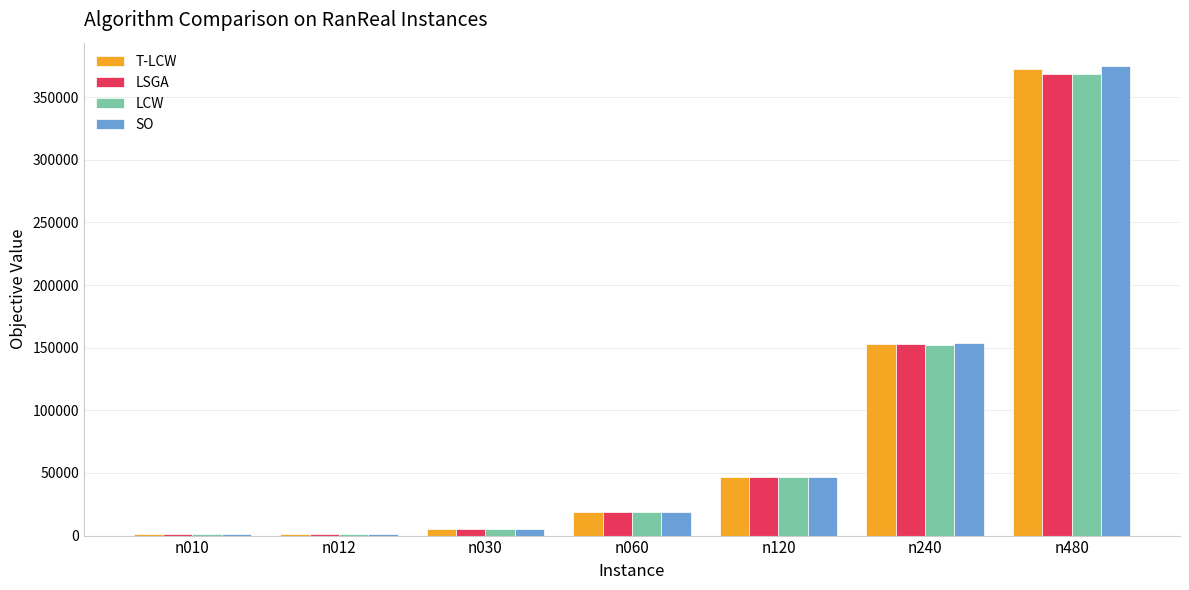

Is it true that T-LCW equals 524604.3 at n480?

False